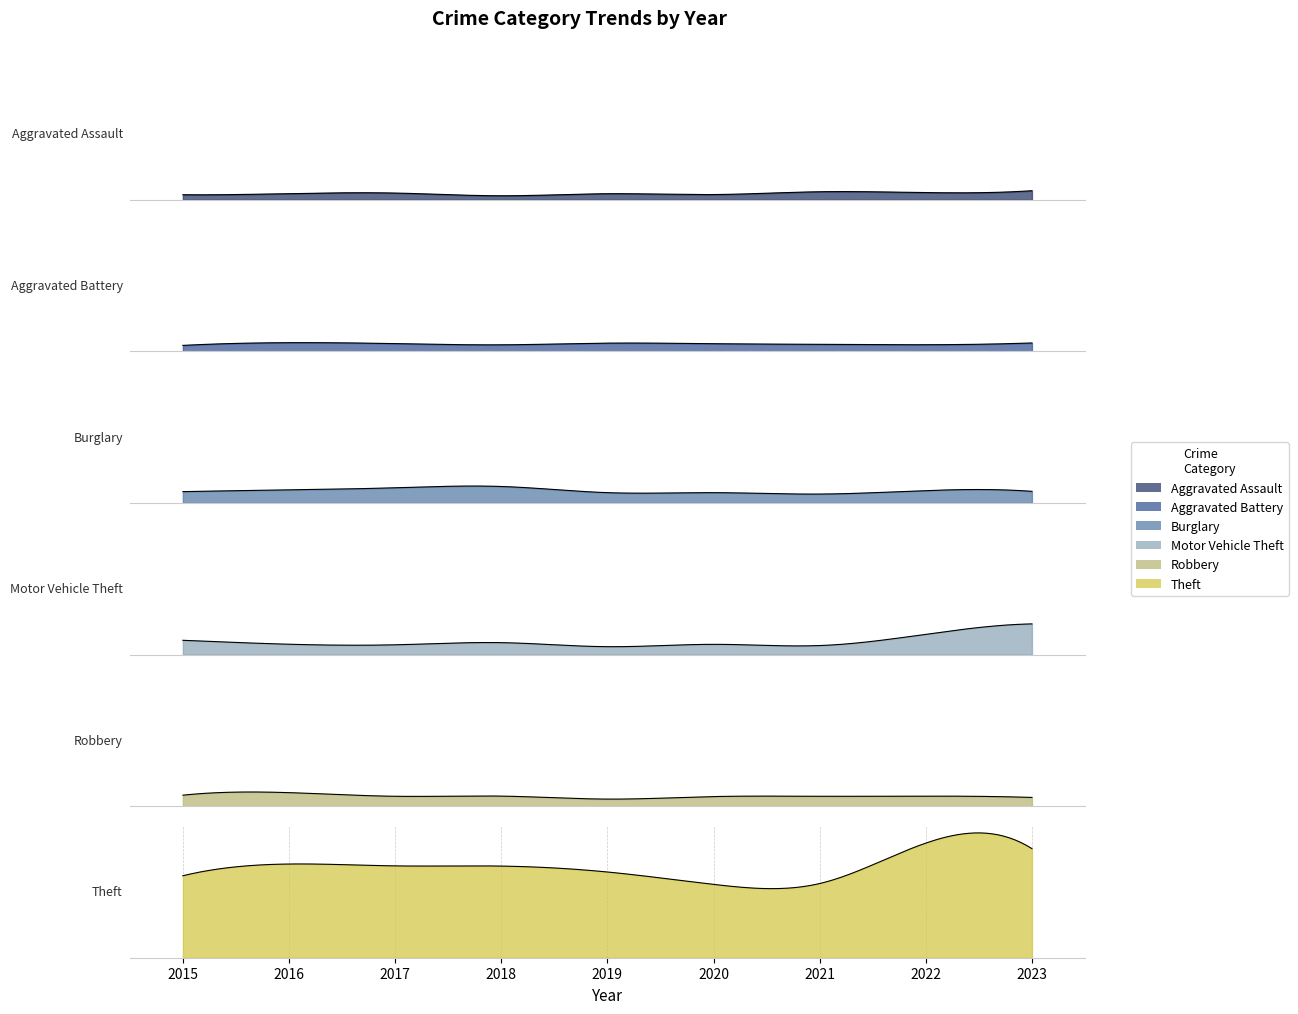

Reading right to left, list all the values displayed in this chart.

Aggravated Assault: 2023=97	2022=77	2021=86	2020=56	2019=65	2018=43	2017=72	2016=66	2015=54
Aggravated Battery: 2023=90	2022=71	2021=75	2020=82	2019=88	2018=70	2017=83	2016=93	2015=64
Burglary: 2023=124	2022=132	2021=95	2020=110	2019=110	2018=176	2017=162	2016=139	2015=121
Motor Vehicle Theft: 2023=327	2022=216	2021=96	2020=109	2019=84	2018=127	2017=104	2016=110	2015=152
Robbery: 2023=93	2022=107	2021=105	2020=102	2019=75	2018=107	2017=105	2016=144	2015=117
Theft: 2023=1163	2022=1222	2021=791	2020=782	2019=914	2018=977	2017=979	2016=999	2015=874